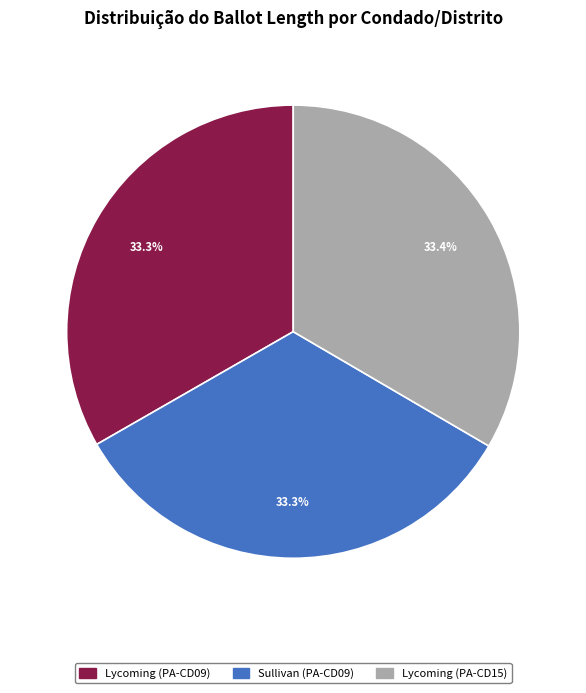

What percentage is NOT represented by Lycoming (PA-CD15)?

66.6%